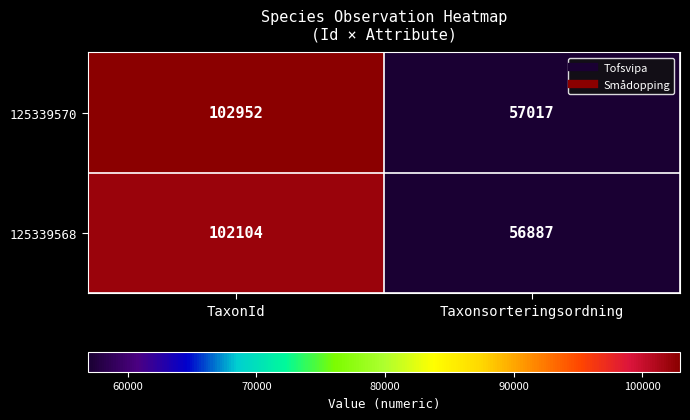

Rank the series by their average value, from highest to lowest.

125339570, 125339568